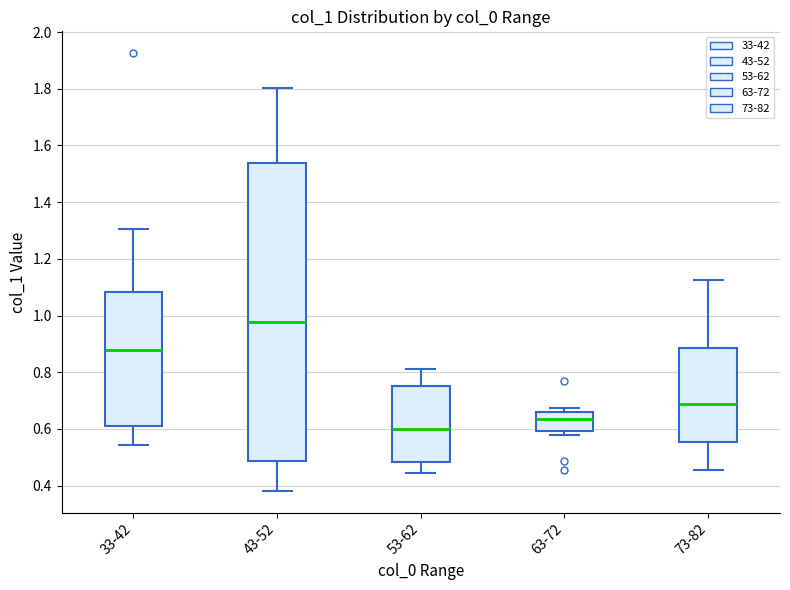

Which box's median line is the highest?

43-52